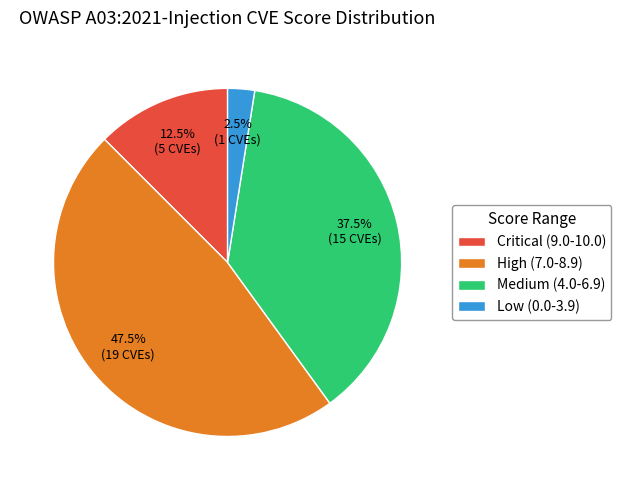

What is the ratio of the value at Medium (4.0-6.9) to the value at Low (0.0-3.9)?

15.0